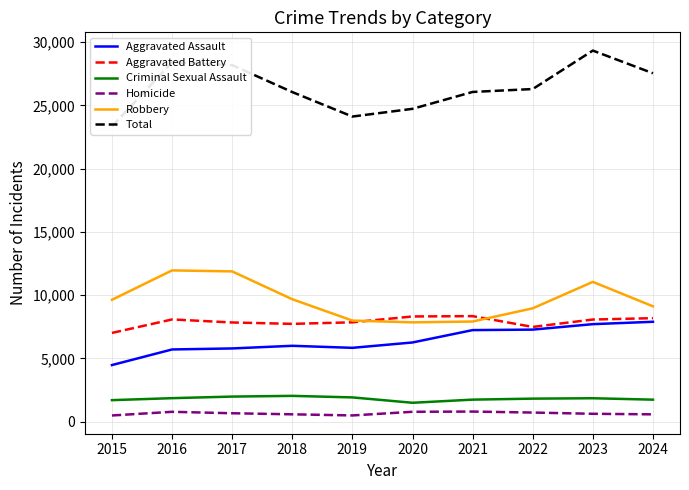

How many lines are shown in the chart?

6